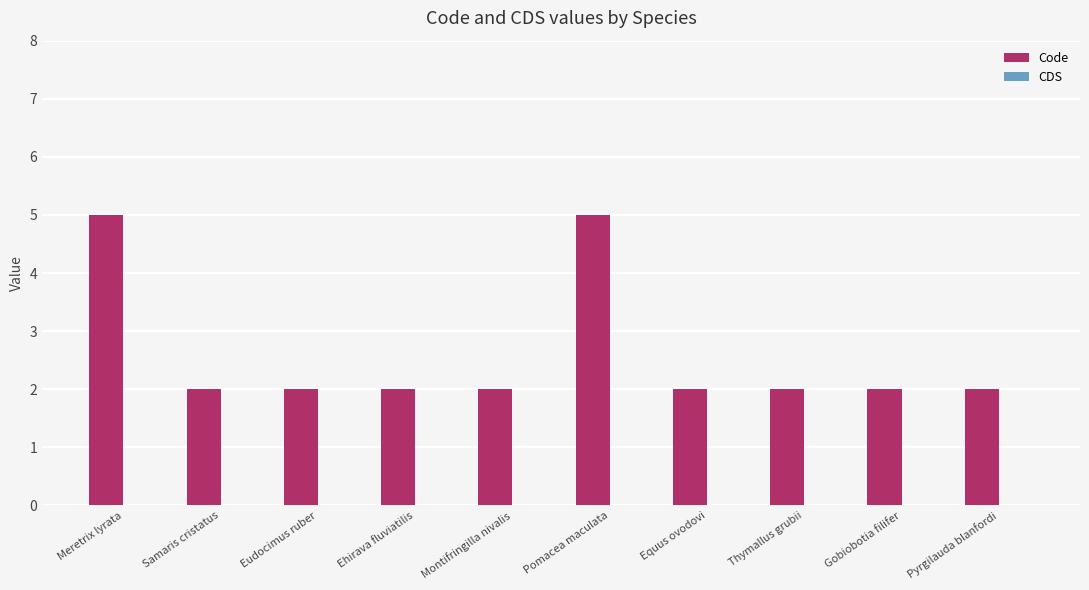

Approximately how many times larger is the value at Gobiobotia filifer compared to Ehirava fluviatilis?

1.0